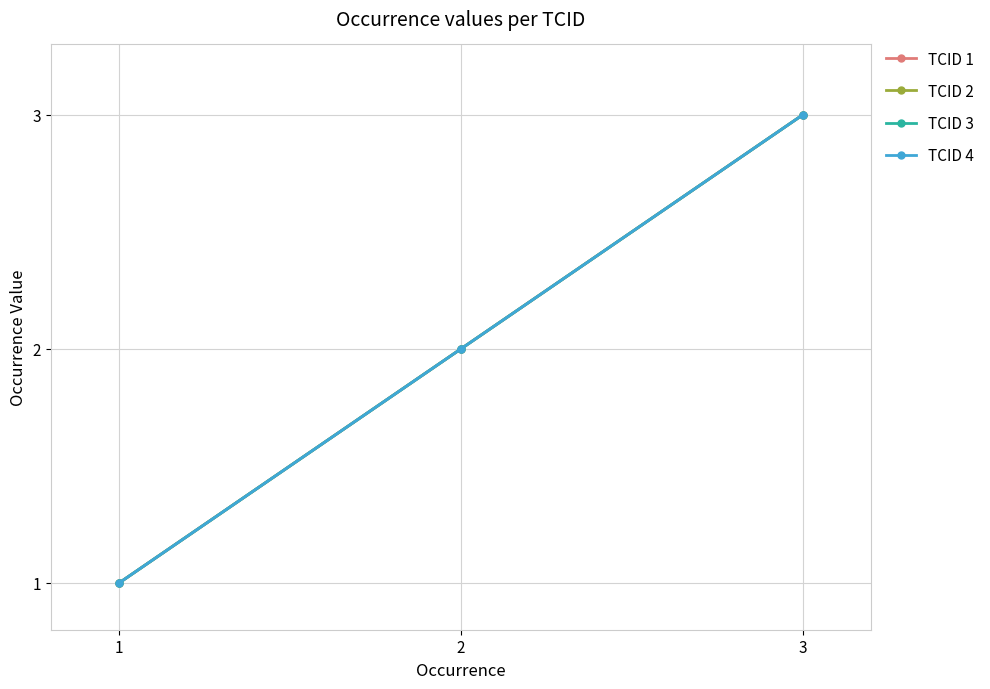

Is this an area chart (filled region under the line)?

No